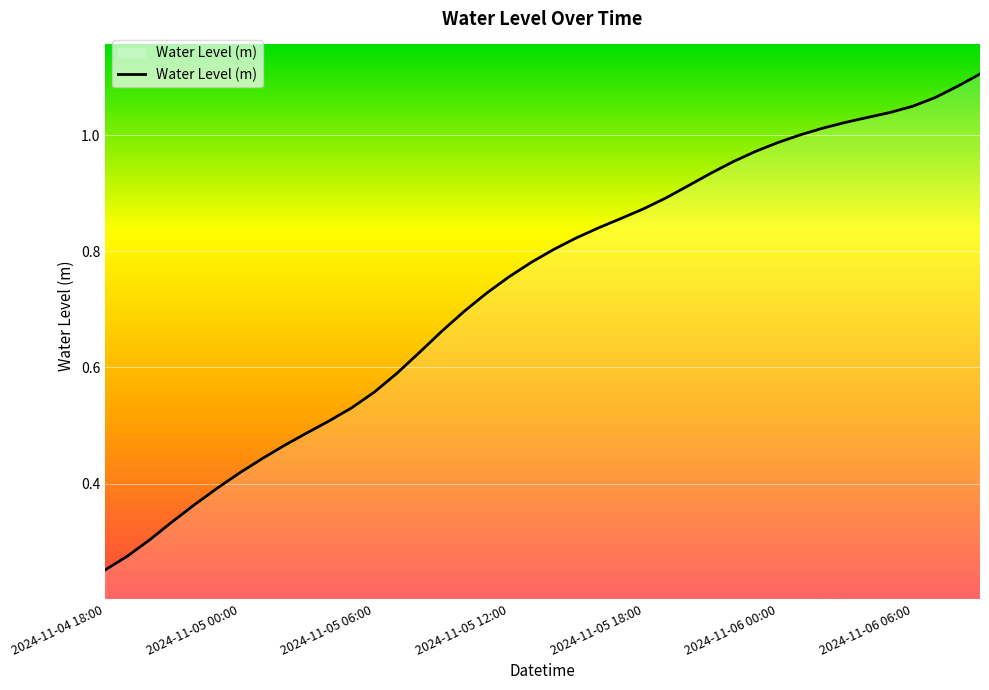

Which label corresponds to the smallest value in the chart?

2024-11-04 18:00